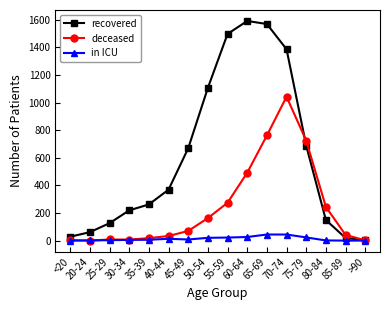

True or false: recovered has a value of 1387 at 70-74.

True